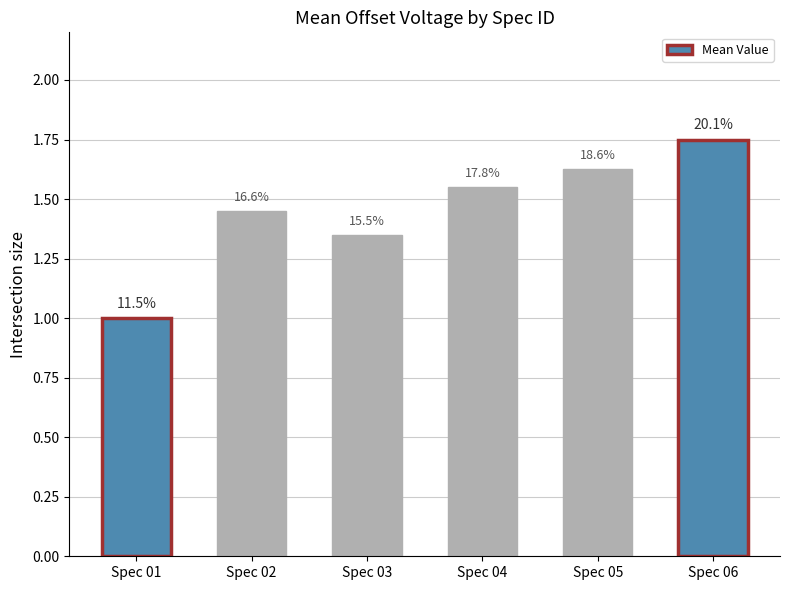

Reading left to right, extract all data points from this chart.

1.0	1.4	1.4	1.6	1.6	1.8